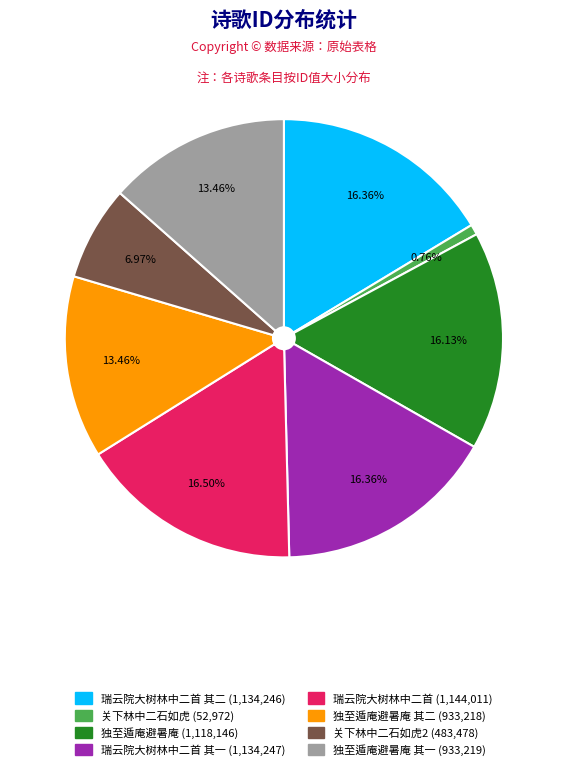

Is there a majority slice in this chart?

No